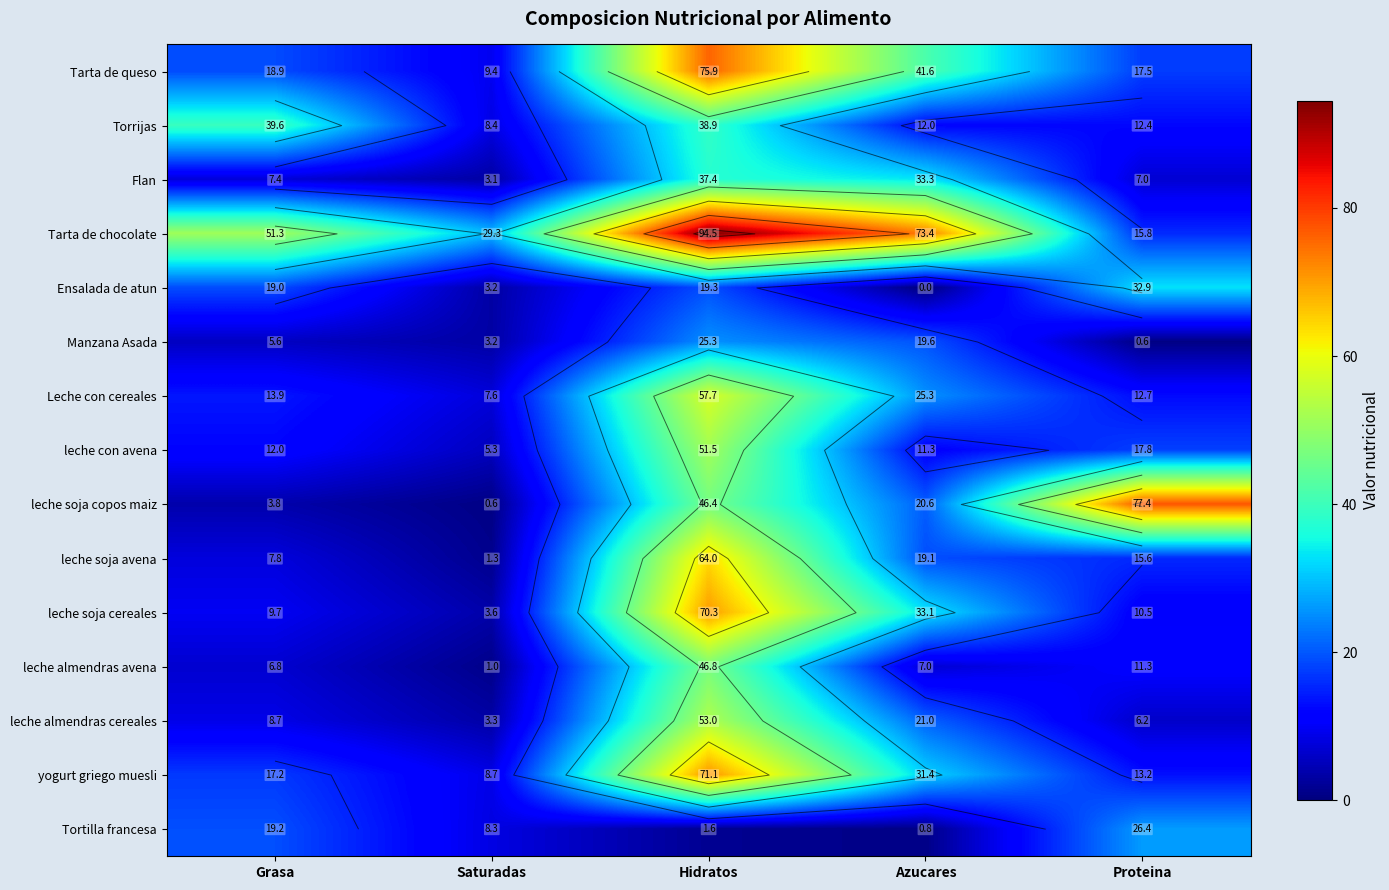

Which has a higher value, Grasa or Saturadas?

Grasa